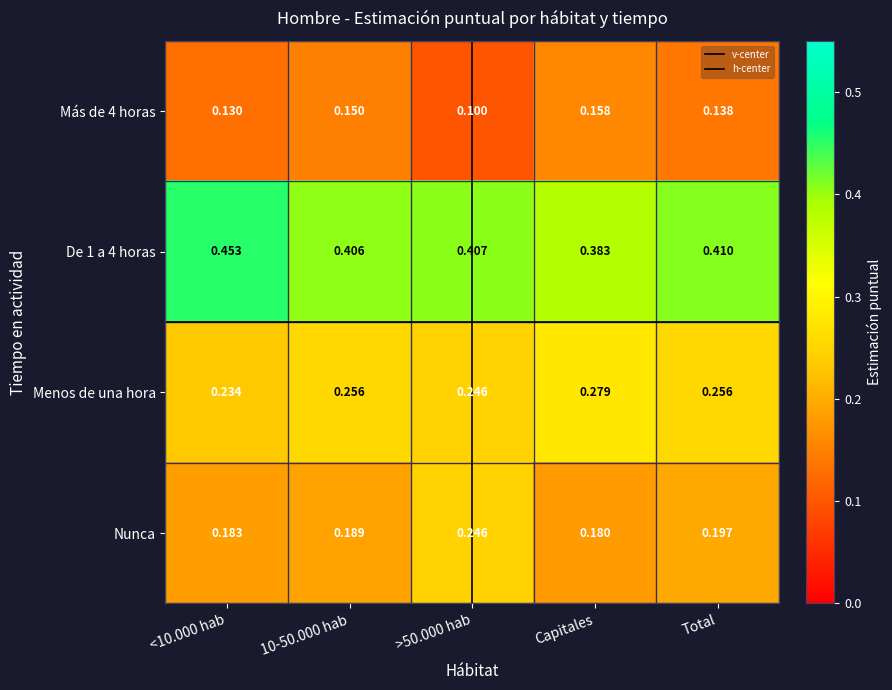

Between <10.000 hab and >50.000 hab, which series saw the biggest shift?

Nunca